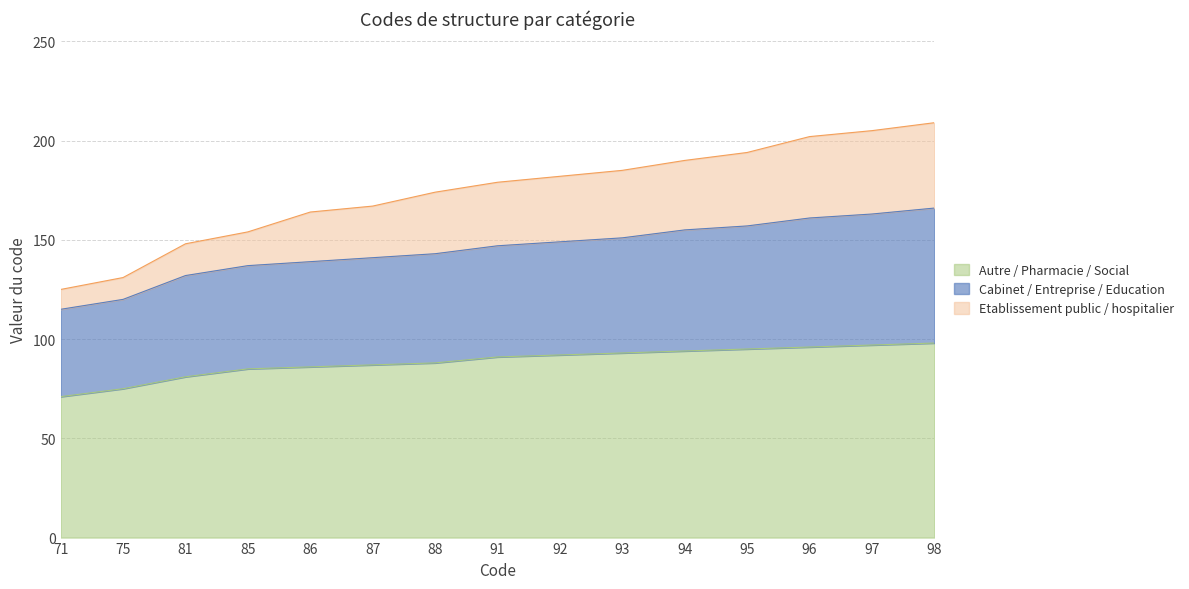

Reading left to right, what are all the values shown in this chart?

Etablissement public / hospitalier: 125	131	148	154	164	167	174	179	182	185	190	194	202	205	209
Cabinet / Entreprise / Education: 115	120	132	137	139	141	143	147	149	151	155	157	161	163	166
Autre / Pharmacie / Social: 71	75	81	85	86	87	88	91	92	93	94	95	96	97	98